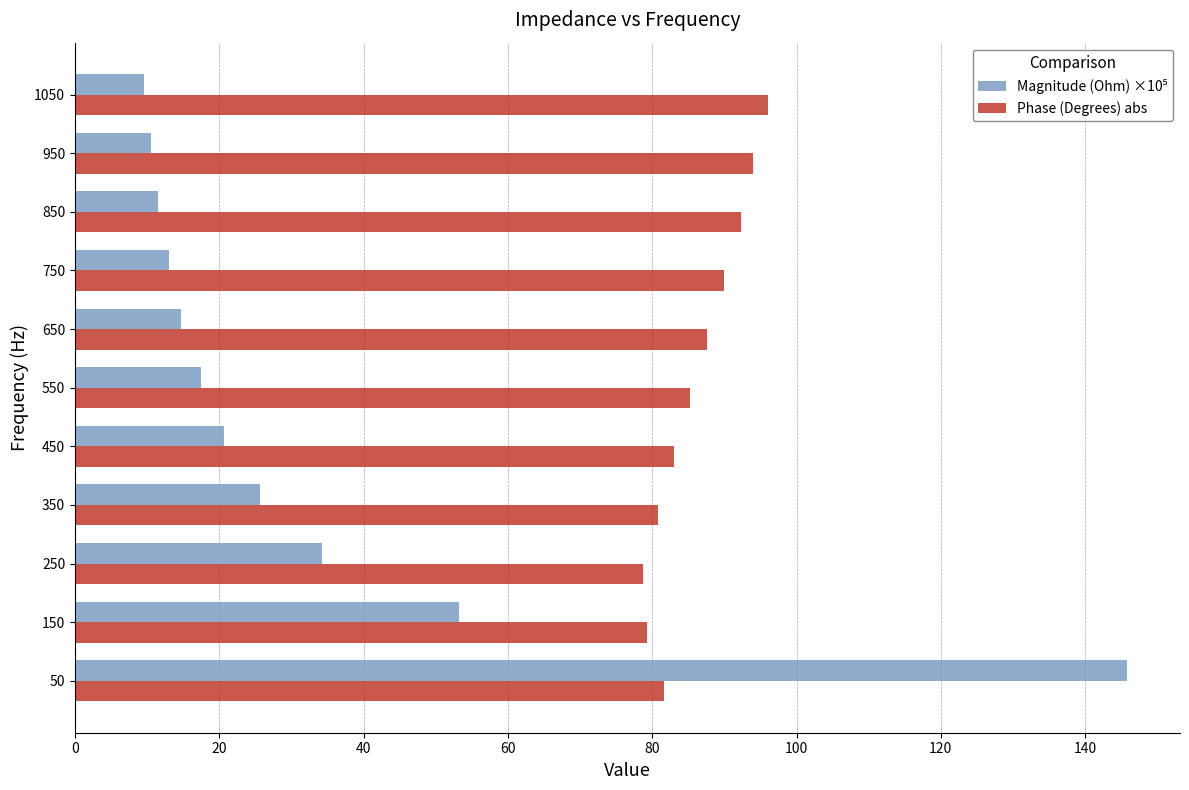

What is the average value of the Phase (Degrees) abs series?

86.2